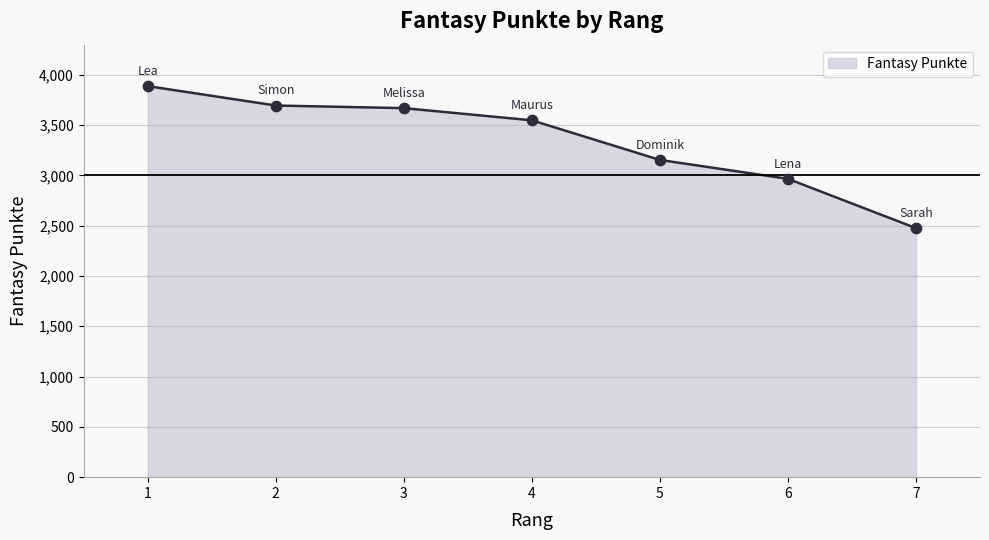

What is the ratio of the value at 5 to the value at 7?

1.3